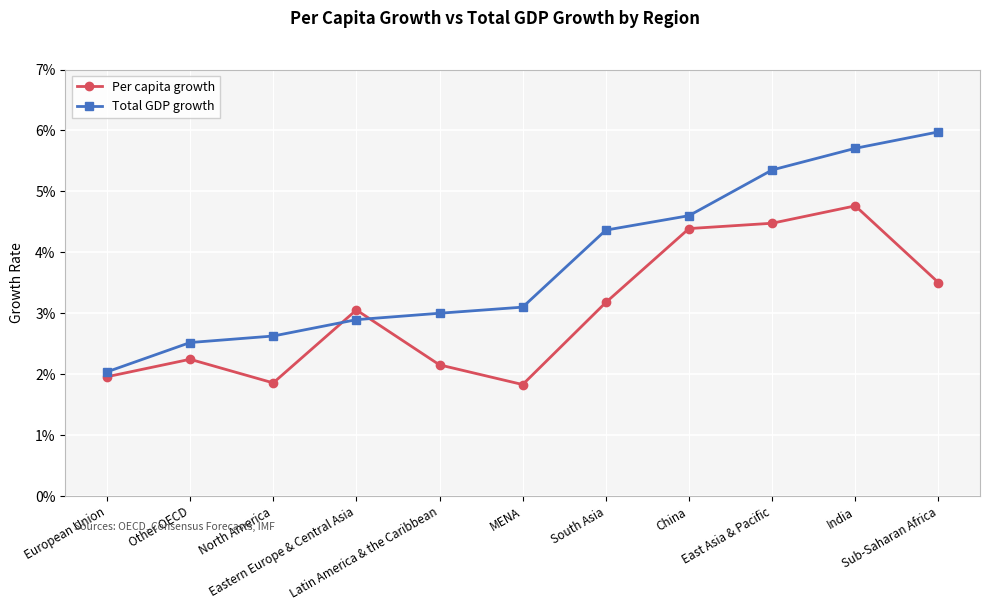

What is the sum of all Total GDP growth values?

0.4